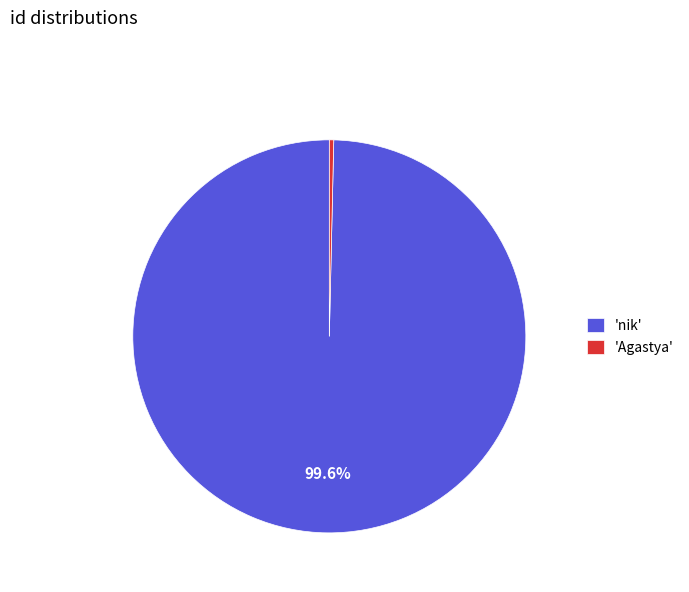

Combined, do 'nik' and 'Agastya' account for over 50%?

Yes